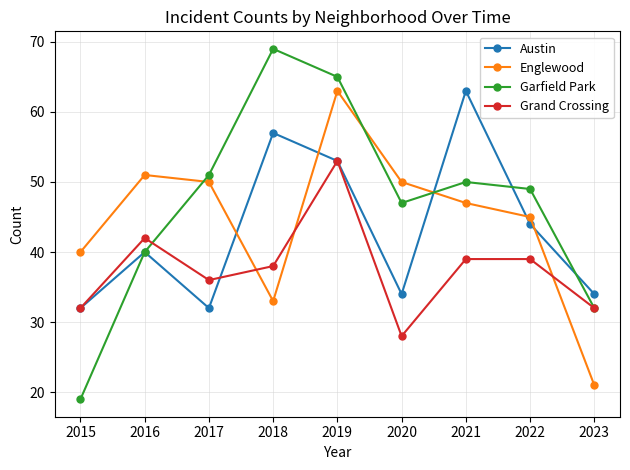

Does the chart have visible grid lines?

Yes